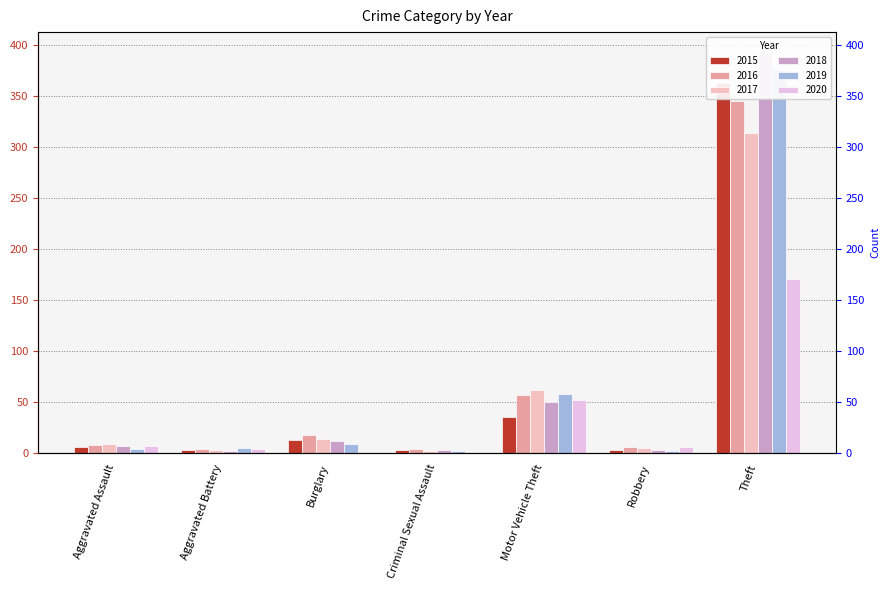

What is the difference between the highest and lowest values at Aggravated Battery?

3